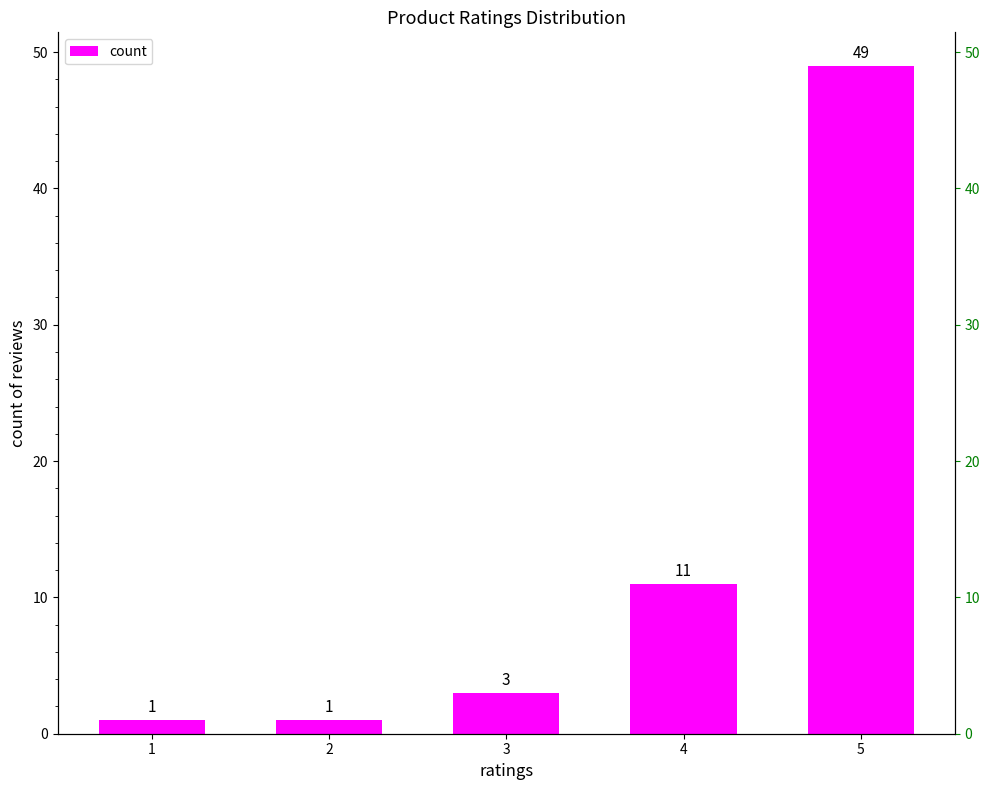

Where is the data nearest to the value 25?

4